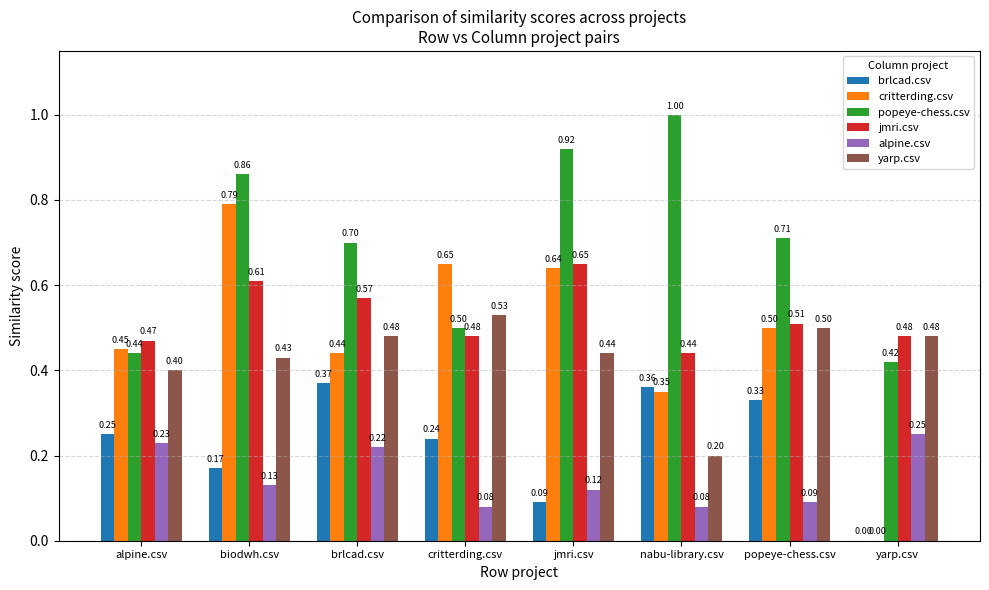

Which series changed the most between brlcad.csv and popeye-chess.csv?

alpine.csv